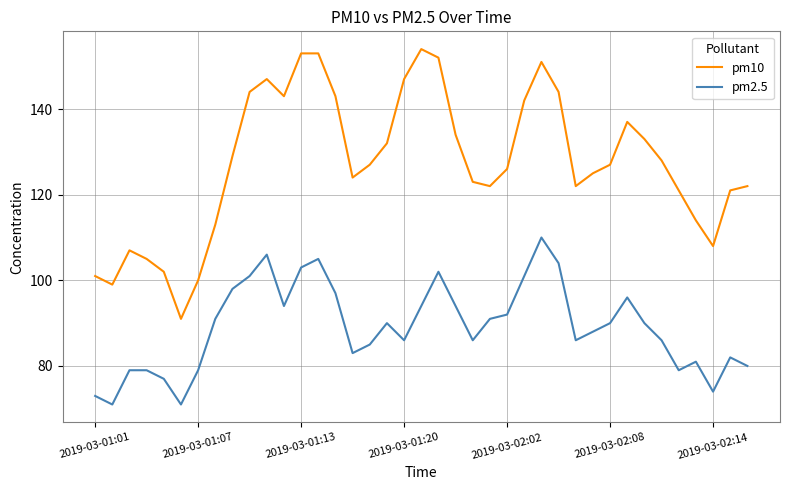

Which series has the largest total across all categories?

pm10